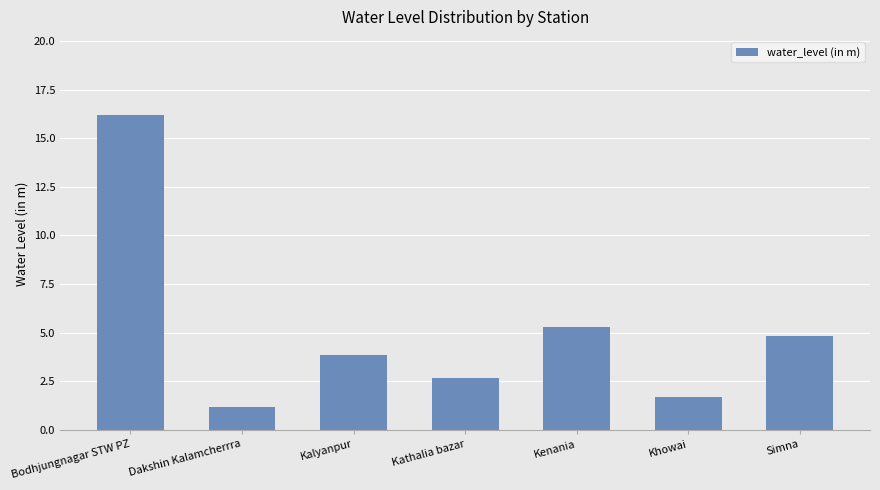

How many bars are there in total?

7